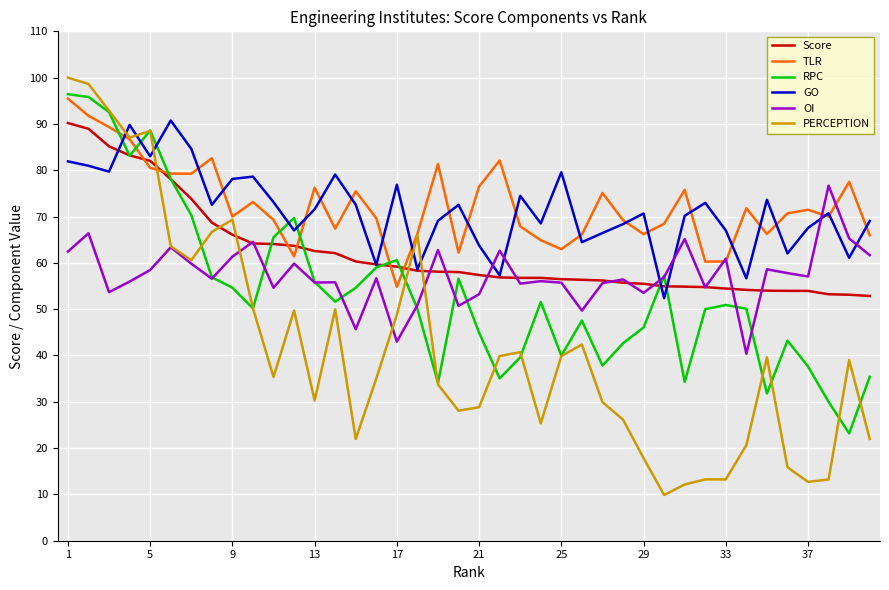

What is the sum of all GO values?

2856.9